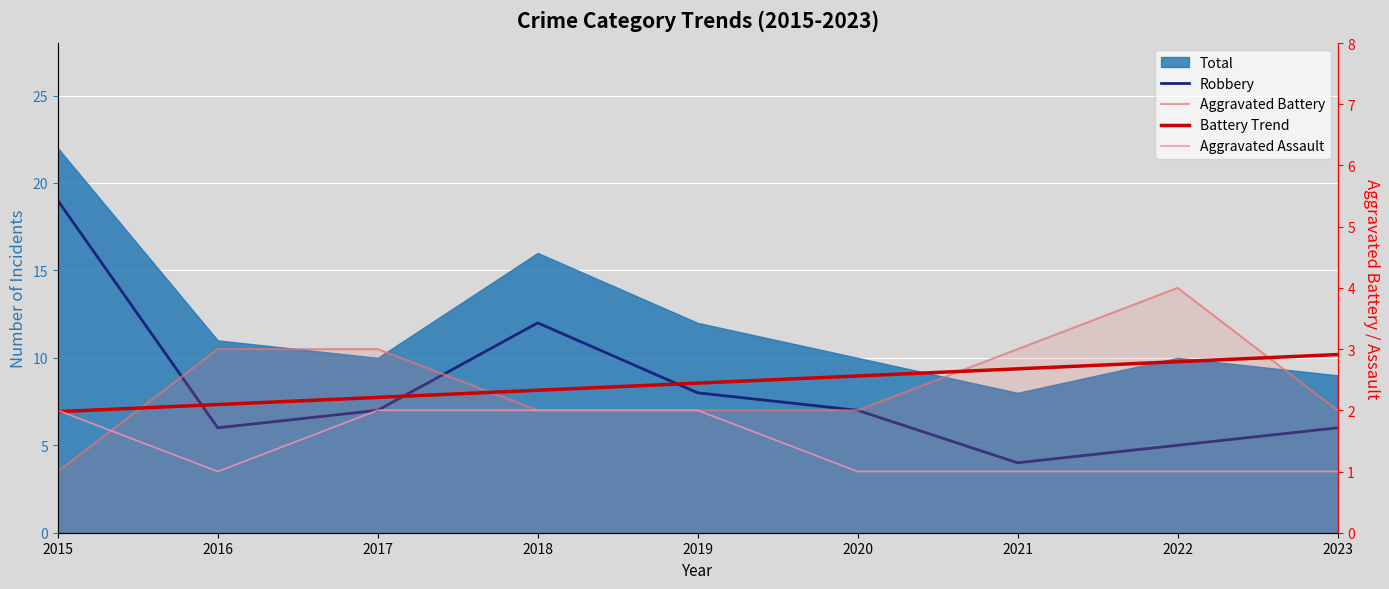

True or false: Aggravated Assault has a value of 1.0 at 2020.

True